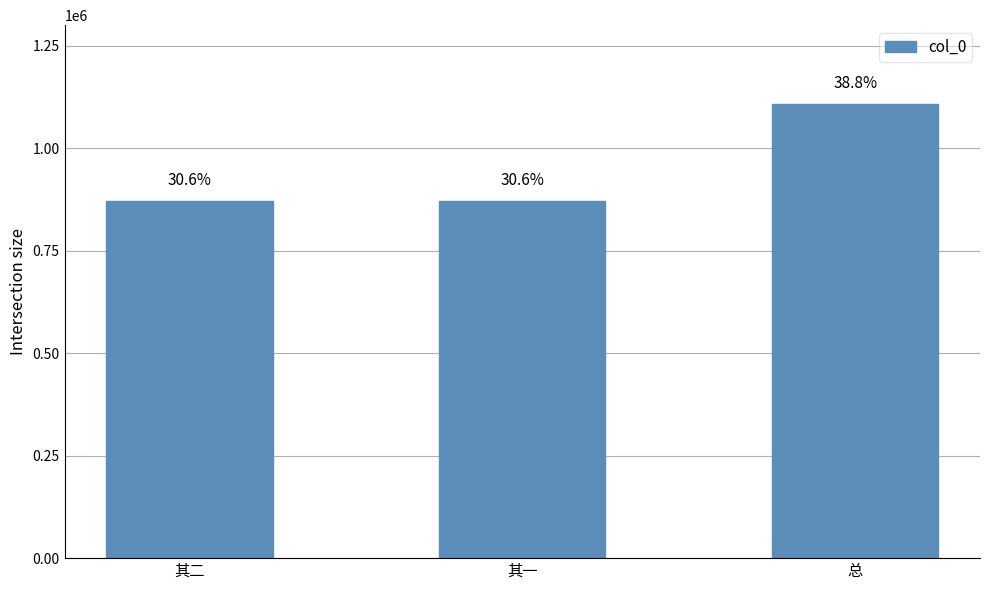

Which category has the highest value across all series?

总